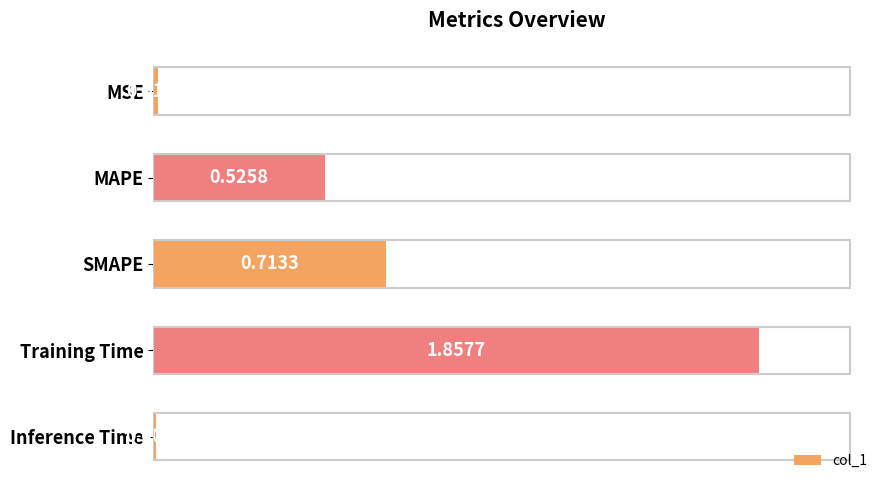

Where is the data nearest to the value 0?

Inference Time